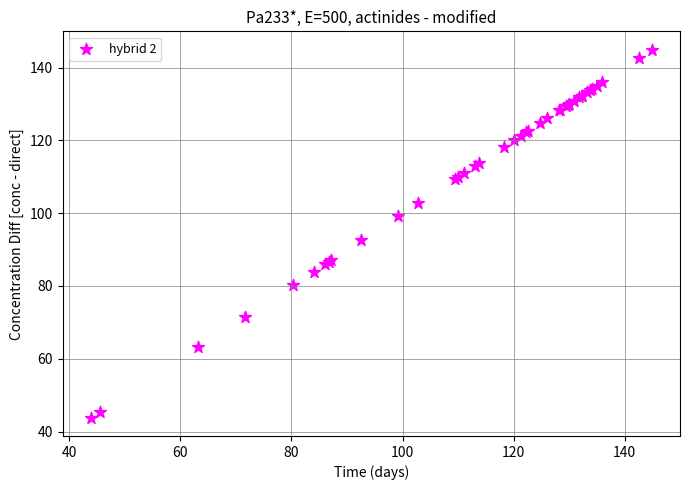

What Y value in the scatter plot is closest to 94?

92.5